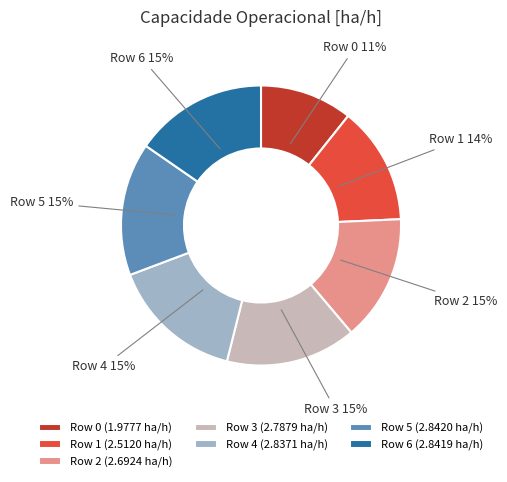

The Row 0 slice represents 1% of the pie. True or false?

False